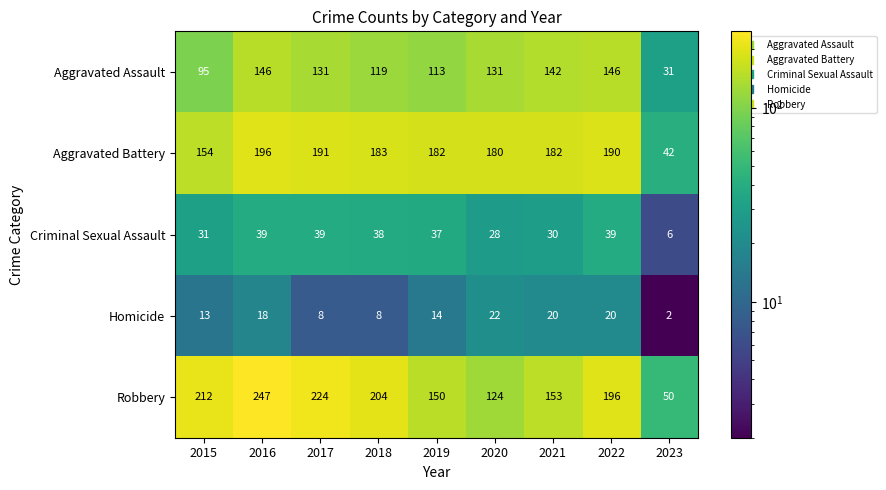

What is the difference between the highest and lowest values at 2022?

176